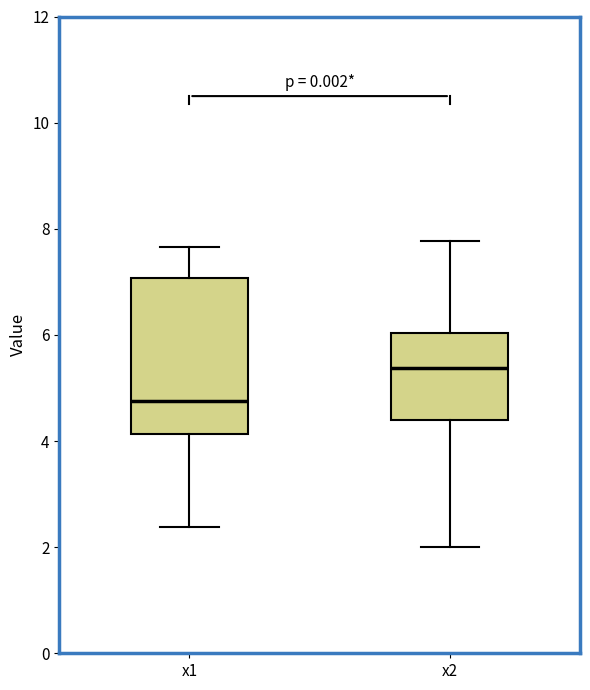

Where does the upper whisker of the box for x1 end on the y-axis? The values are not printed on the chart, so give them approximately, as read against the axis.

7.6